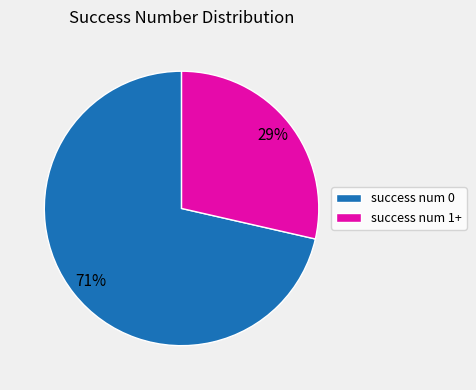

Combined, do success num 1+ and success num 0 account for over 50%?

Yes